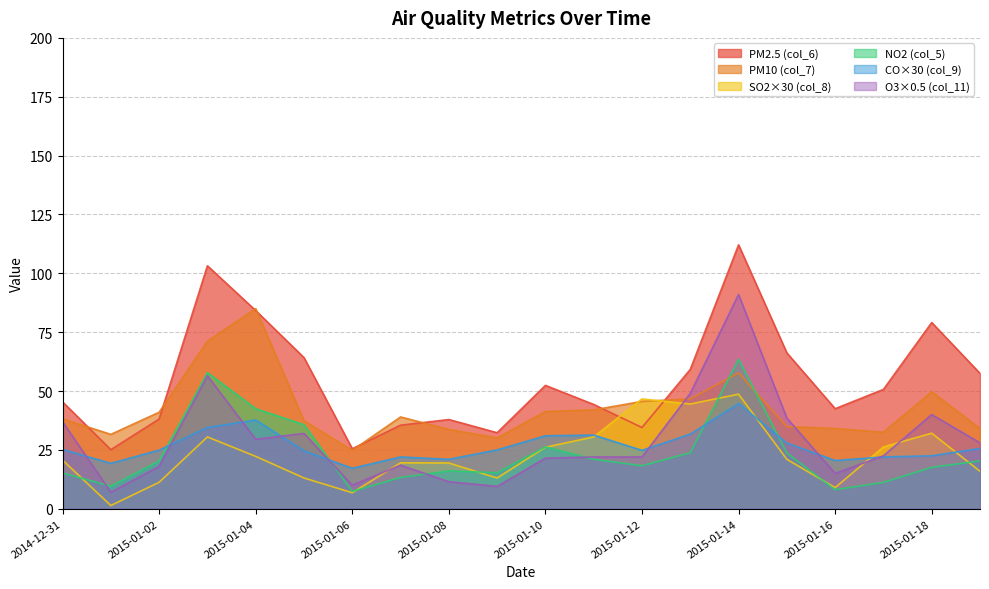

The col_5 series shows 17.8 at 2015-01-17. True or false?

False